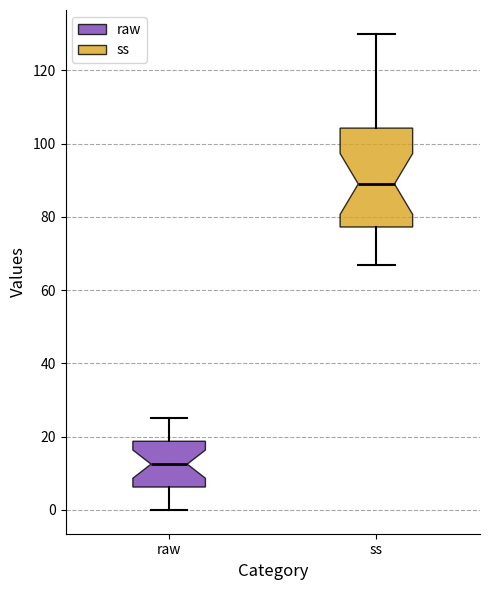

Reading left to right, transcribe this box plot: for each box, give where its median line is, the range the box spans, and where its two whiskers end, as read against the y-axis. The values are not printed on the chart, so give them approximately, as read against the axis.

raw: median 12, box 6 to 18, whiskers 0 to 26
ss: median 90, box 78 to 104, whiskers 68 to 130